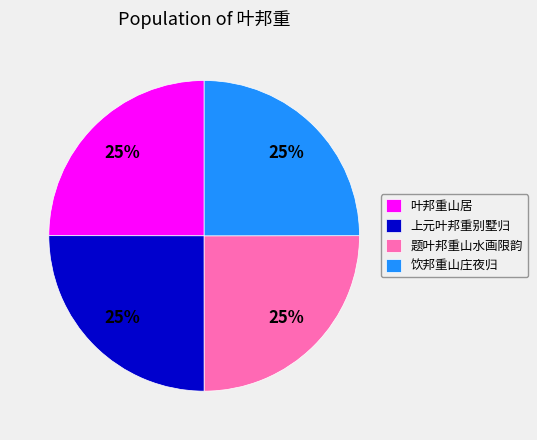

Does 上元叶邦重别墅归 represent more than half of the total?

No